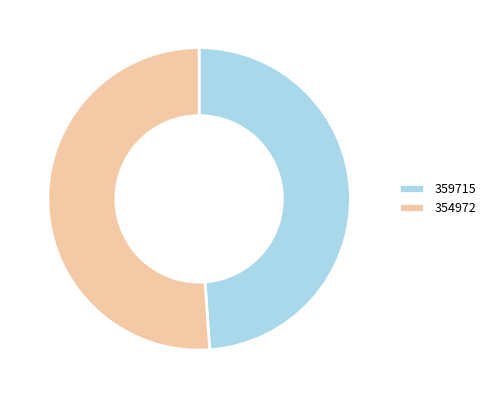

Combined, do 354972 and 359715 account for over 50%?

Yes